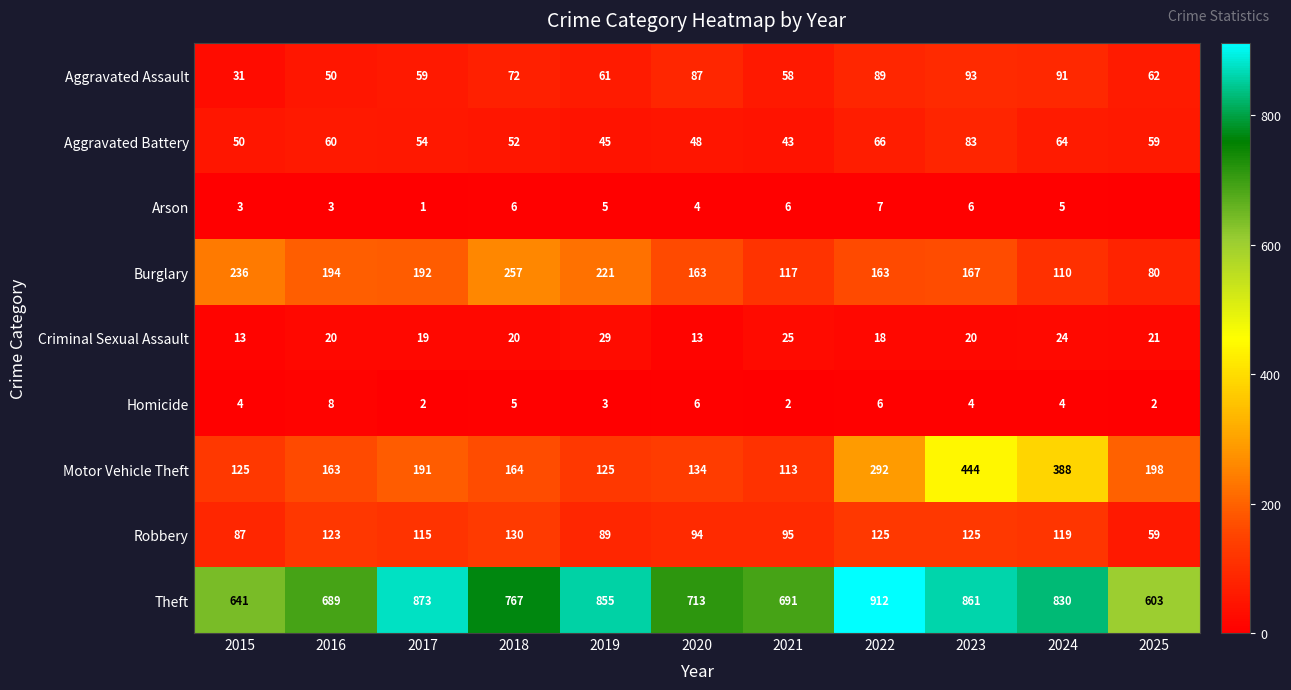

What is the difference between the Theft values at 2015 and 2020?

72